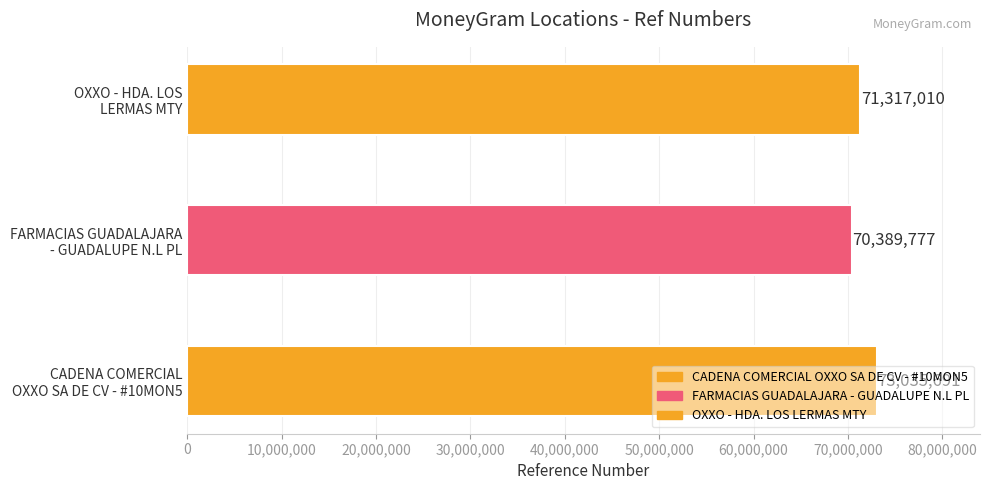

Which label corresponds to the smallest value in the chart?

FARMACIAS GUADALAJARA - GUADALUPE N.L PL